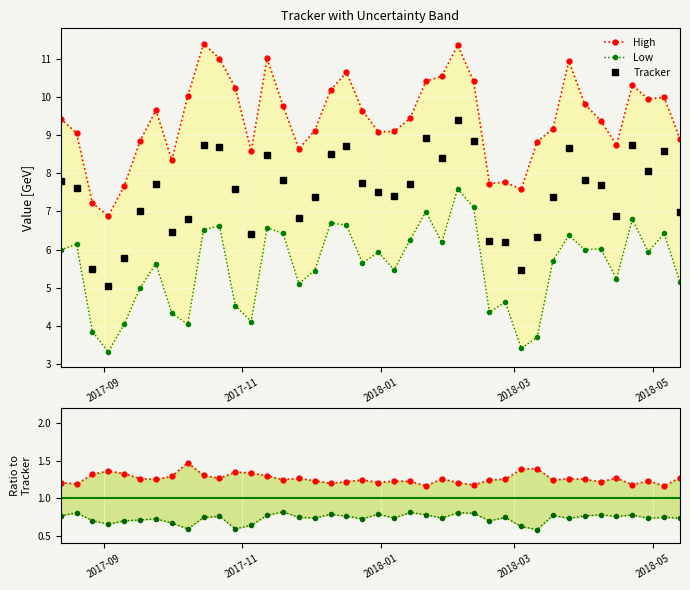

Reading left to right, what are all the values shown in this chart?

High: 9.4	9.1	7.2	6.9	7.7	8.8	9.7	8.3	10.0	11.4	11.0	10.2	8.6	11.0	9.8	8.6	9.1	10.2	10.6	9.6	9.1	9.1	9.4	10.4	10.5	11.4	10.4	7.7	7.8	7.6	8.8	9.2	10.9	9.8	9.4	8.7	10.3	9.9	10.0	8.9
Low: 6.0	6.1	3.9	3.3	4.0	5.0	5.6	4.3	4.0	6.5	6.6	4.5	4.1	6.6	6.4	5.1	5.5	6.7	6.6	5.7	5.9	5.5	6.3	7.0	6.2	7.6	7.1	4.4	4.6	3.4	3.7	5.7	6.4	6.0	6.0	5.2	6.8	5.9	6.4	5.1
Tracker: 7.8	7.6	5.5	5.0	5.8	7.0	7.7	6.5	6.8	8.7	8.7	7.6	6.4	8.5	7.8	6.8	7.4	8.5	8.7	7.8	7.5	7.4	7.7	8.9	8.4	9.4	8.9	6.2	6.2	5.5	6.3	7.4	8.7	7.8	7.7	6.9	8.7	8.1	8.6	7.0
Ratio High/Tracker: 1.2	1.2	1.3	1.4	1.3	1.3	1.2	1.3	1.5	1.3	1.3	1.3	1.3	1.3	1.2	1.3	1.2	1.2	1.2	1.2	1.2	1.2	1.2	1.2	1.3	1.2	1.2	1.2	1.3	1.4	1.4	1.2	1.3	1.3	1.2	1.3	1.2	1.2	1.2	1.3
Ratio Low/Tracker: 0.8	0.8	0.7	0.7	0.7	0.7	0.7	0.7	0.6	0.7	0.8	0.6	0.6	0.8	0.8	0.7	0.7	0.8	0.8	0.7	0.8	0.7	0.8	0.8	0.7	0.8	0.8	0.7	0.7	0.6	0.6	0.8	0.7	0.8	0.8	0.8	0.8	0.7	0.7	0.7